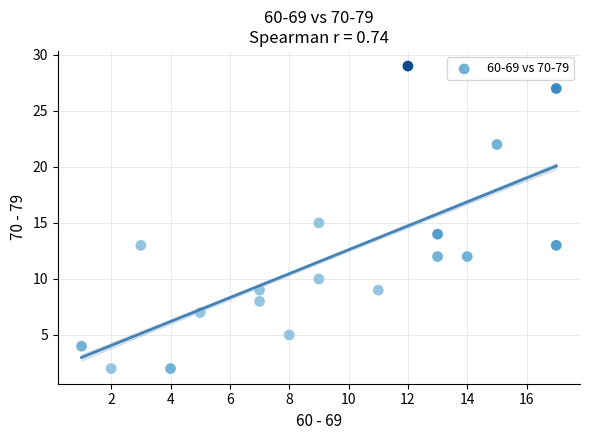

What is the range of X values (max minus min)?

16